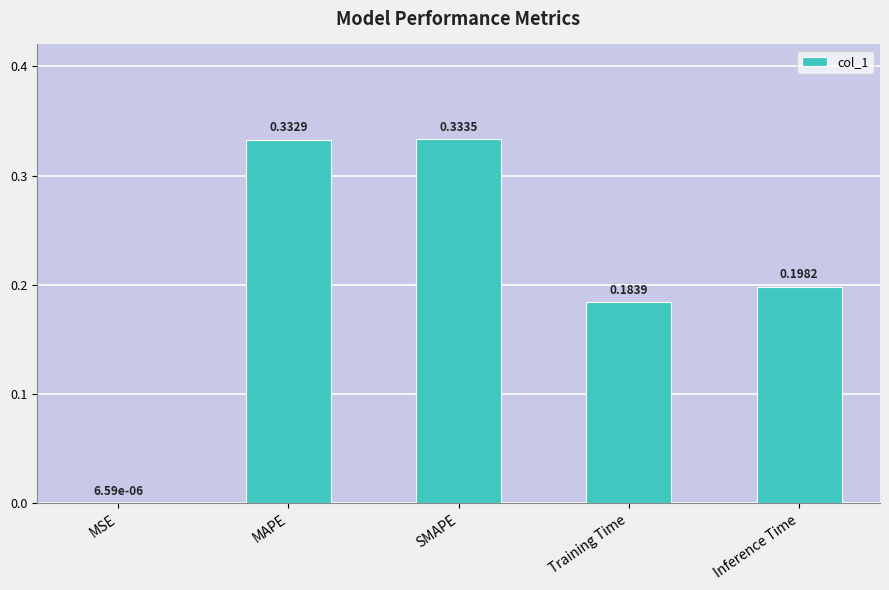

Which has a higher value, MSE or Inference Time?

Inference Time